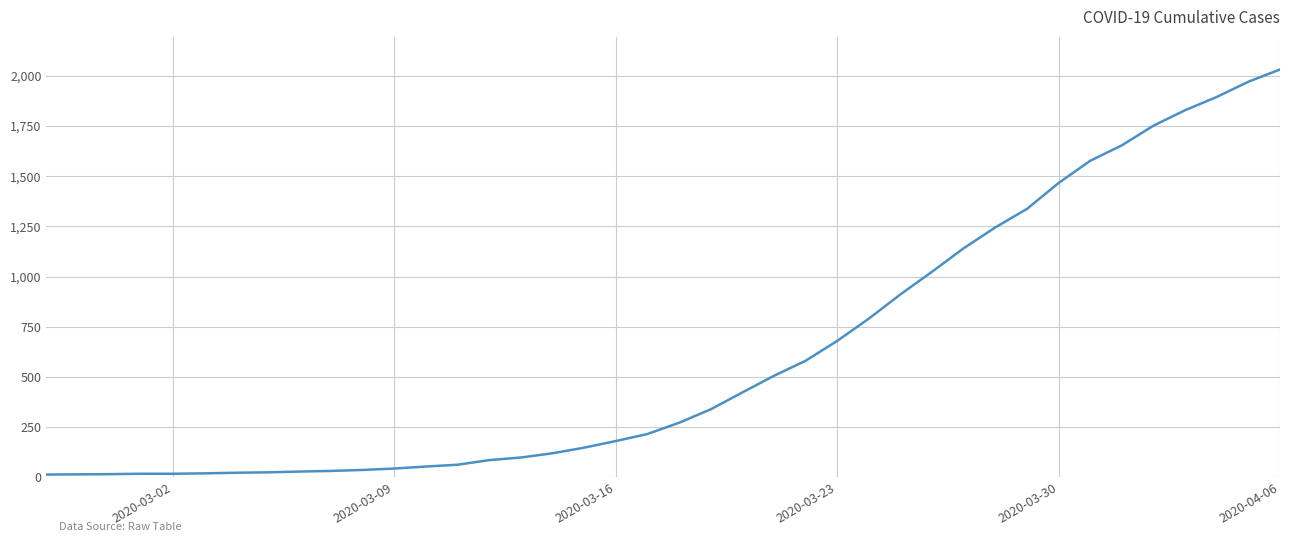

What is the greatest value displayed?

2032